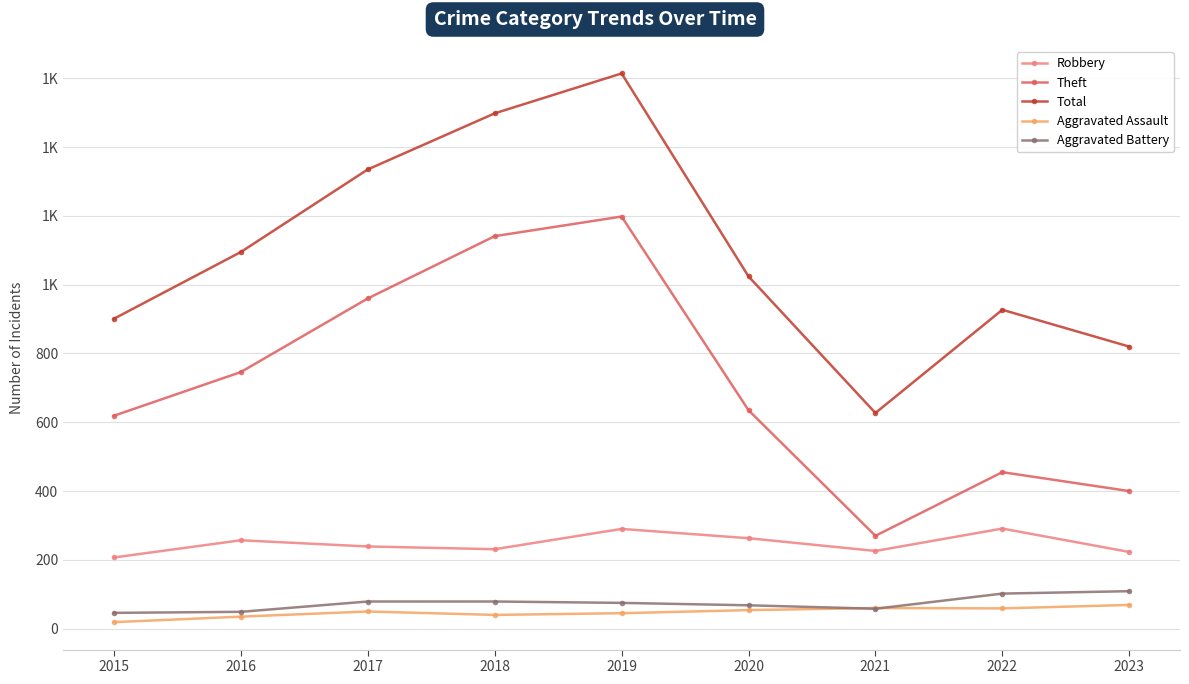

Does the chart have visible grid lines?

Yes